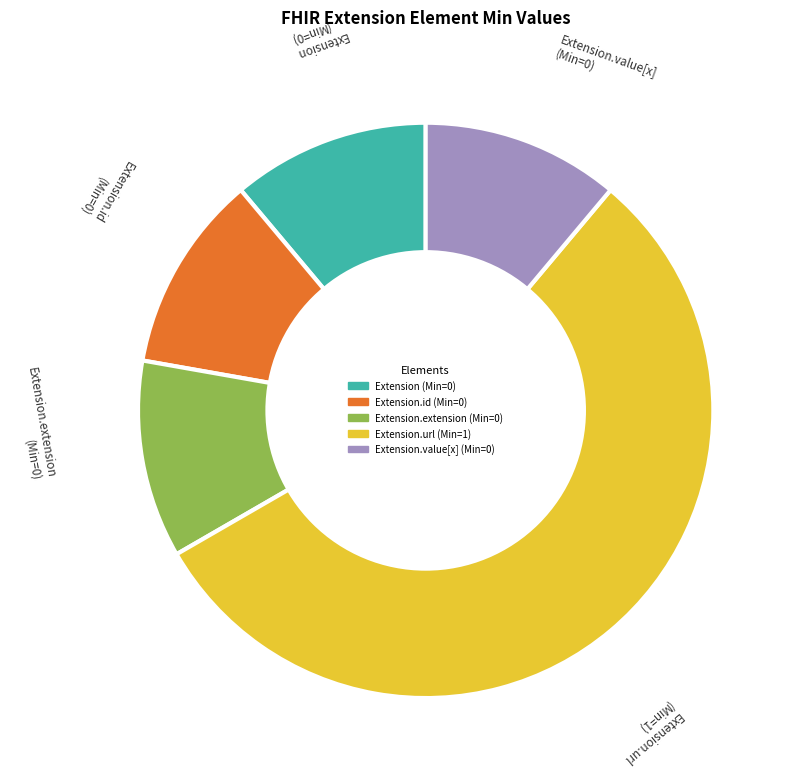

Is there any slice that represents more than half of the pie?

Yes